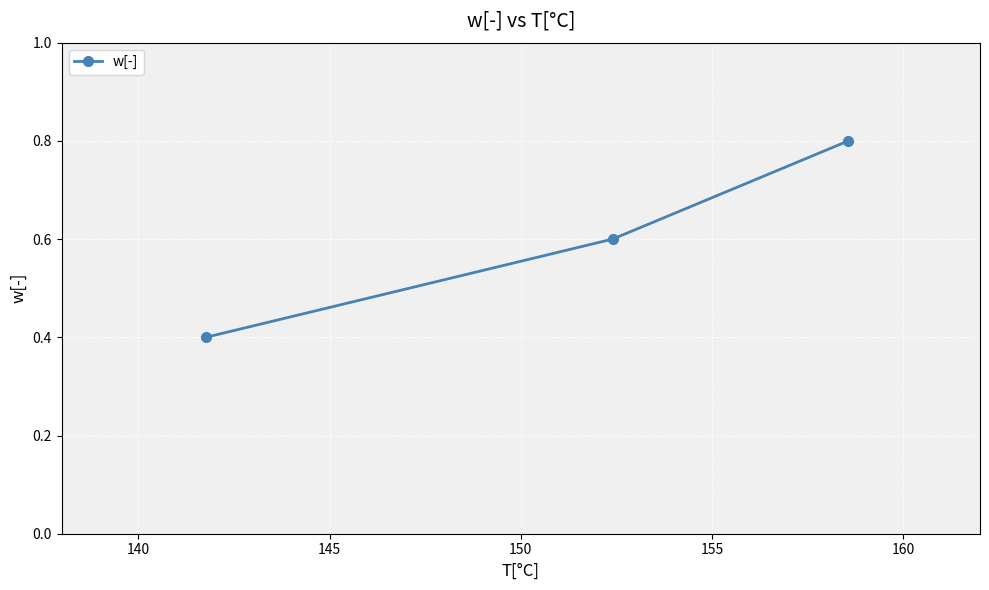

What is the difference between the maximum and minimum values?

0.4